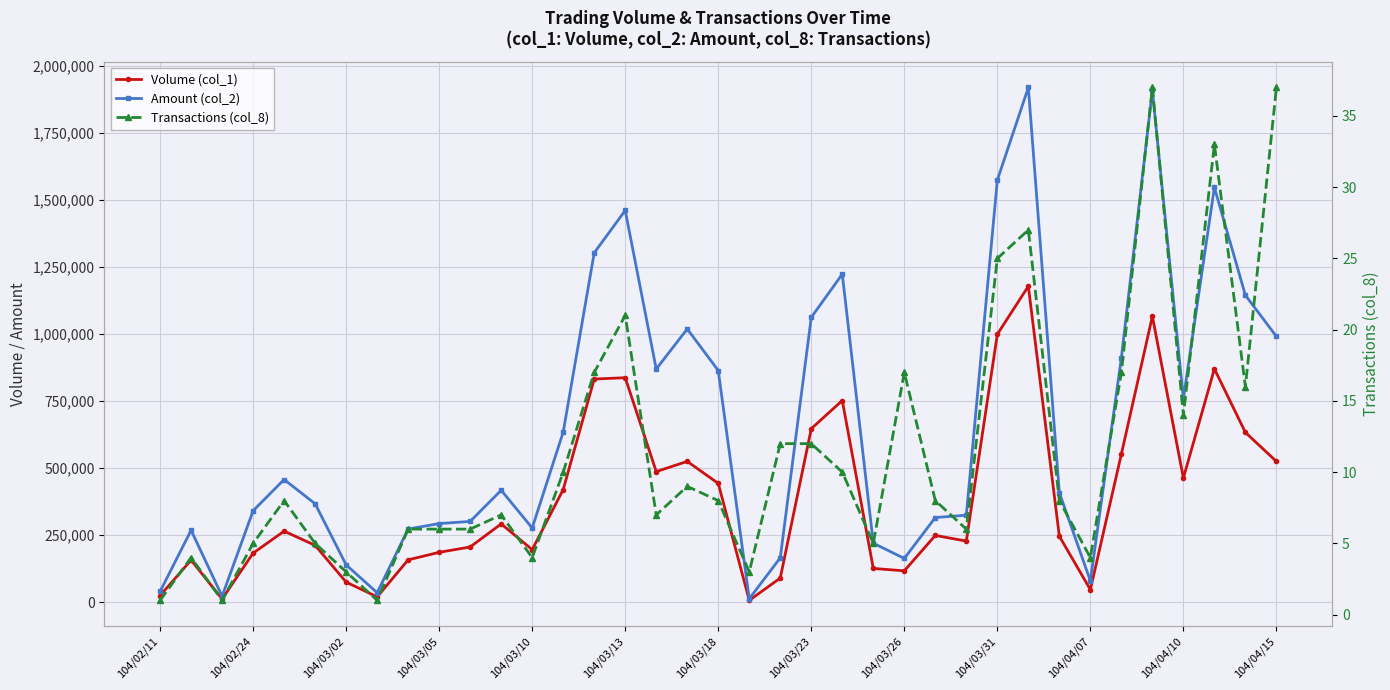

What is the lowest value of the Transactions (col_8) series?

1